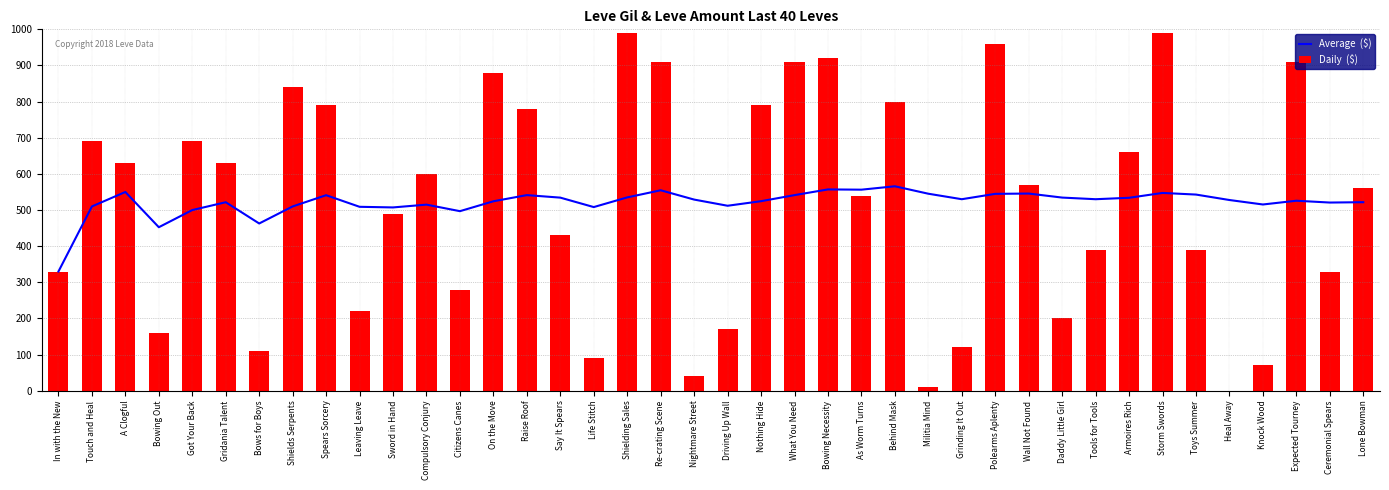

What is the label of the 35th bar from the right?

Gridania Talent